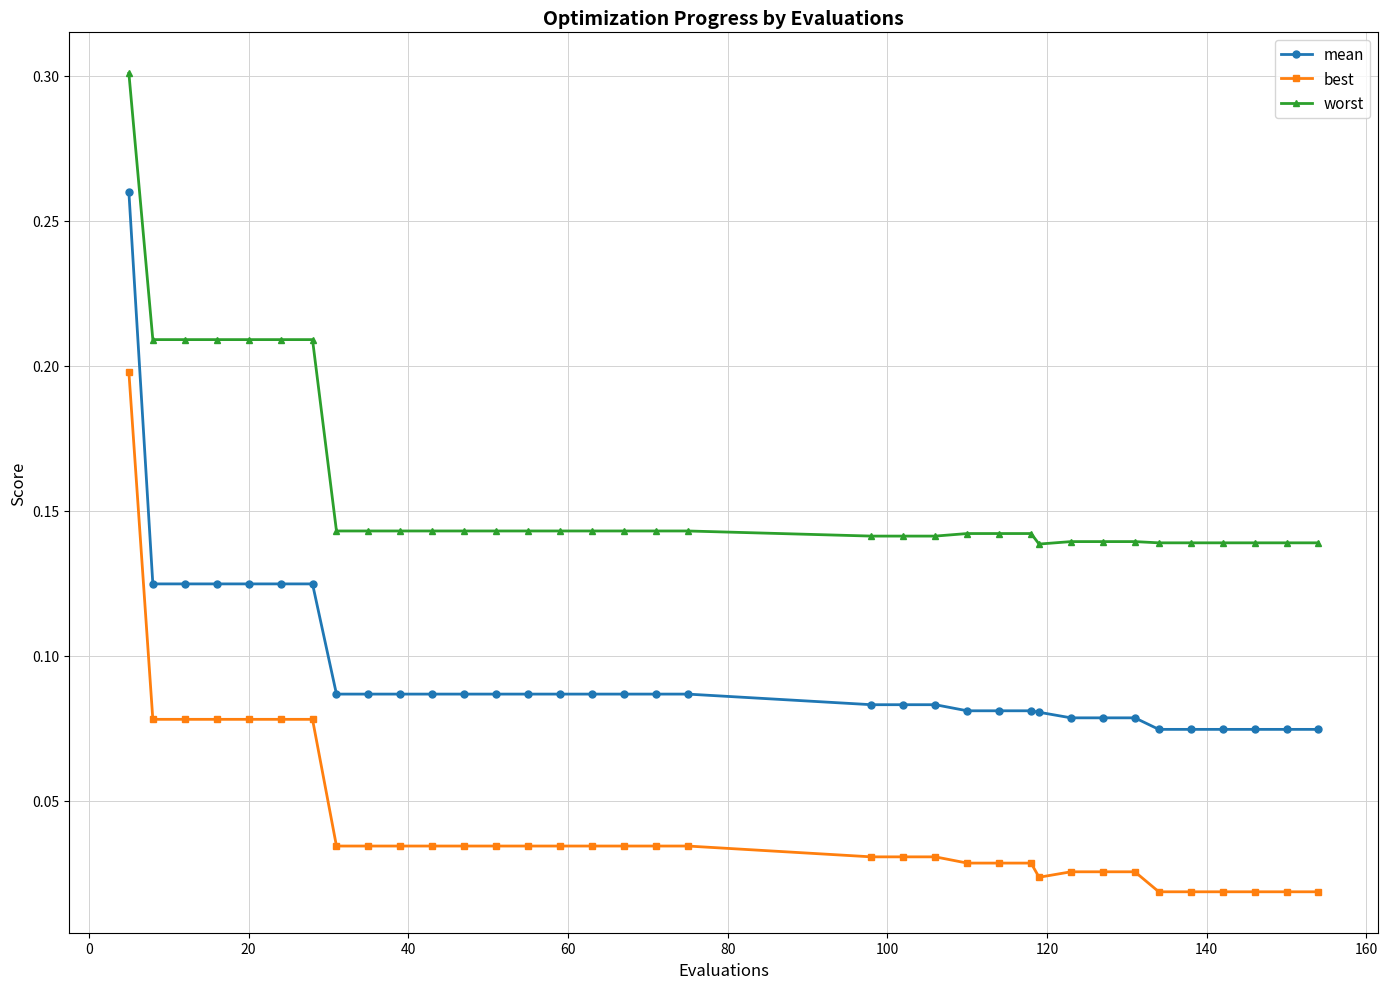

Which series has the largest total across all categories?

worst